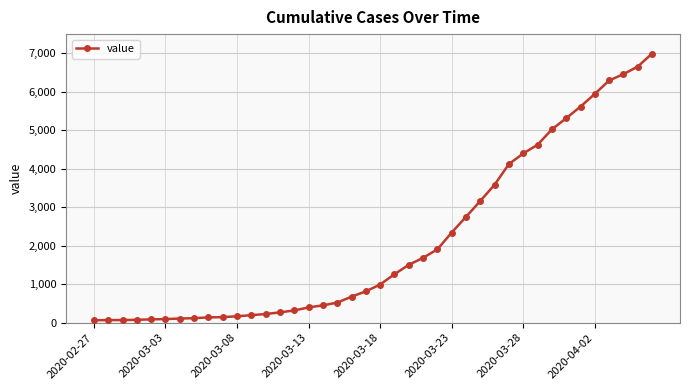

What is the maximum value shown in the chart?

6995